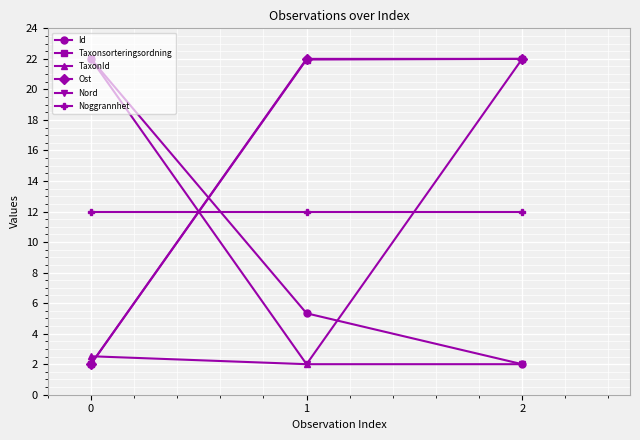

Reading left to right, what are all the values shown in this chart?

Id: 0=22.0	1=5.3	2=2.0
Taxonsorteringsordning: 0=2.0	1=22.0	2=22.0
TaxonId: 0=2.5	1=2.0	2=22.0
Ost: 0=2.0	1=22.0	2=22.0
Nord: 0=22.0	1=2.0	2=2.0
Noggrannhet: 0=12.0	1=12.0	2=12.0